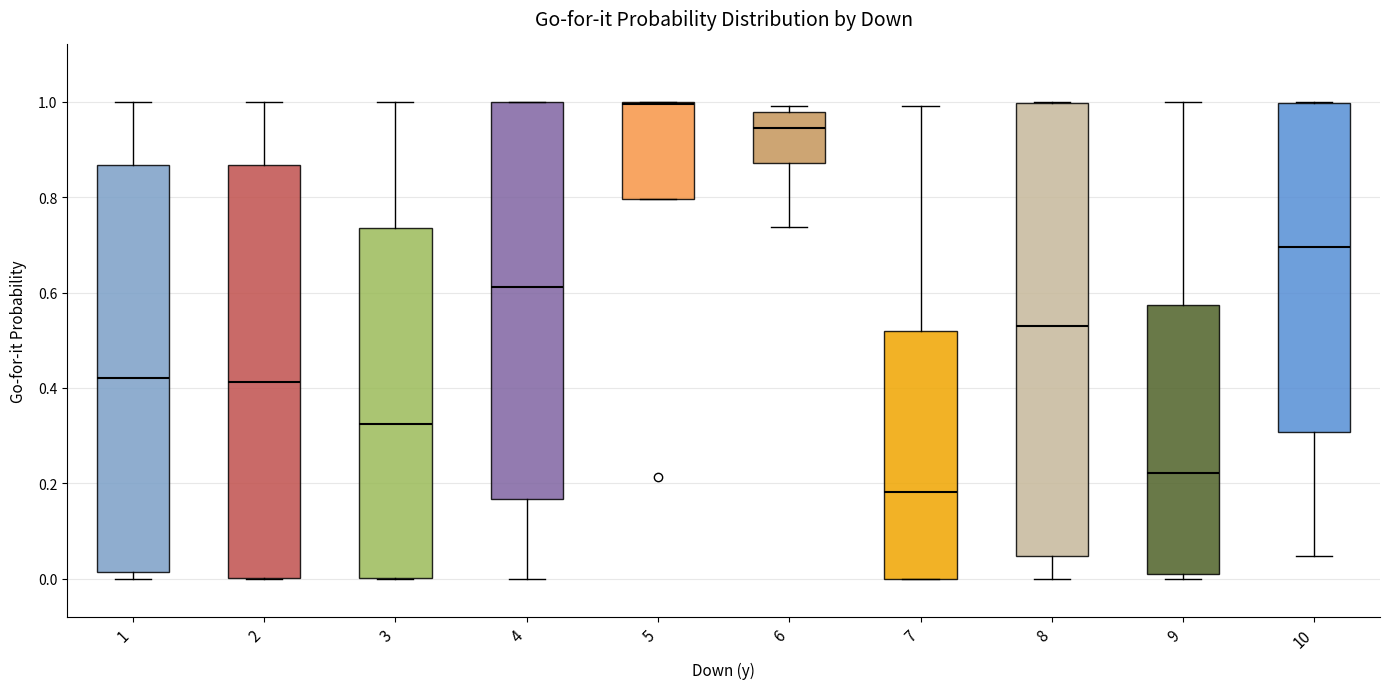

Reading left to right, transcribe this box plot: for each box, give where its median line is, the range the box spans, and where its two whiskers end, as read against the y-axis. The values are not printed on the chart, so give them approximately, as read against the axis.

1: median 0.42, box 0.02 to 0.86, whiskers 0.00 to 1.00
2: median 0.42, box 0.00 to 0.86, whiskers 0.00 to 1.00
3: median 0.32, box 0.00 to 0.74, whiskers 0.00 to 1.00
4: median 0.62, box 0.16 to 1.00, whiskers 0.00 to 1.00
5: median 1.00, box 0.80 to 1.00, whiskers 0.80 to 1.00
6: median 0.94, box 0.88 to 0.98, whiskers 0.74 to 1.00
7: median 0.18, box 0.00 to 0.52, whiskers 0.00 to 1.00
8: median 0.52, box 0.04 to 1.00, whiskers 0.00 to 1.00
9: median 0.22, box 0.02 to 0.58, whiskers 0.00 to 1.00
10: median 0.70, box 0.30 to 1.00, whiskers 0.04 to 1.00